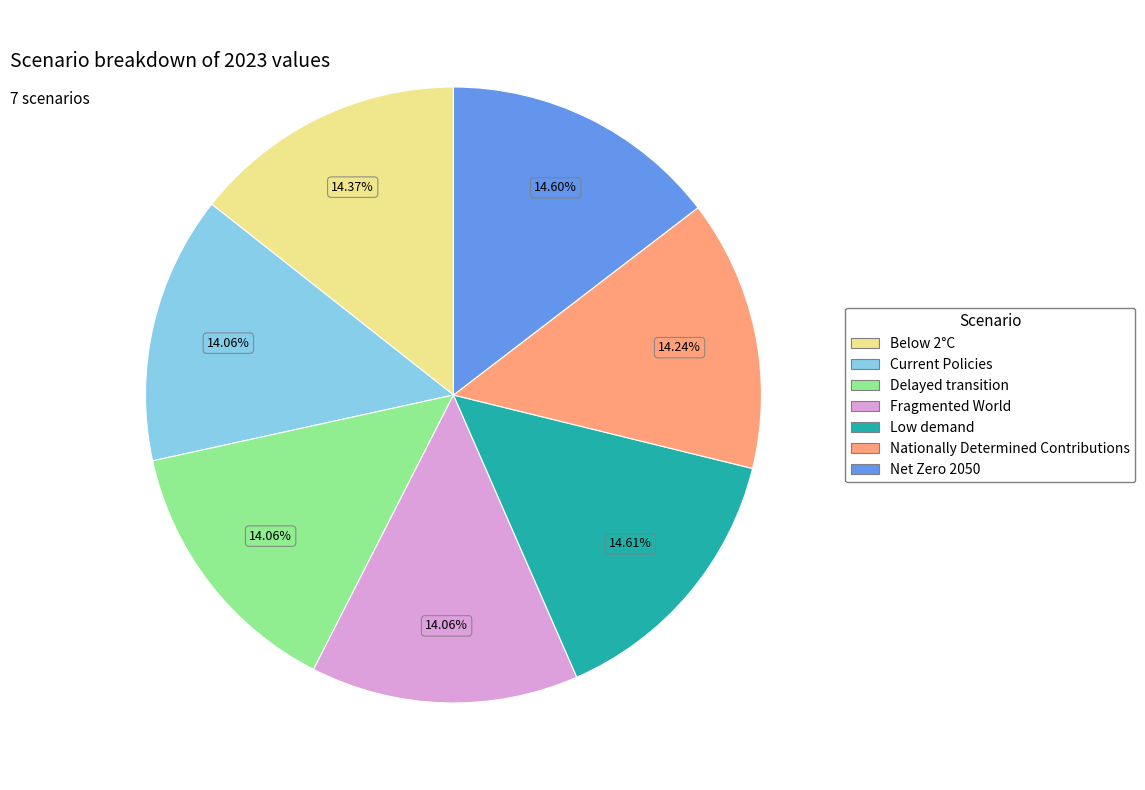

Combined, do Current Policies and Below 2°C account for over 50%?

No